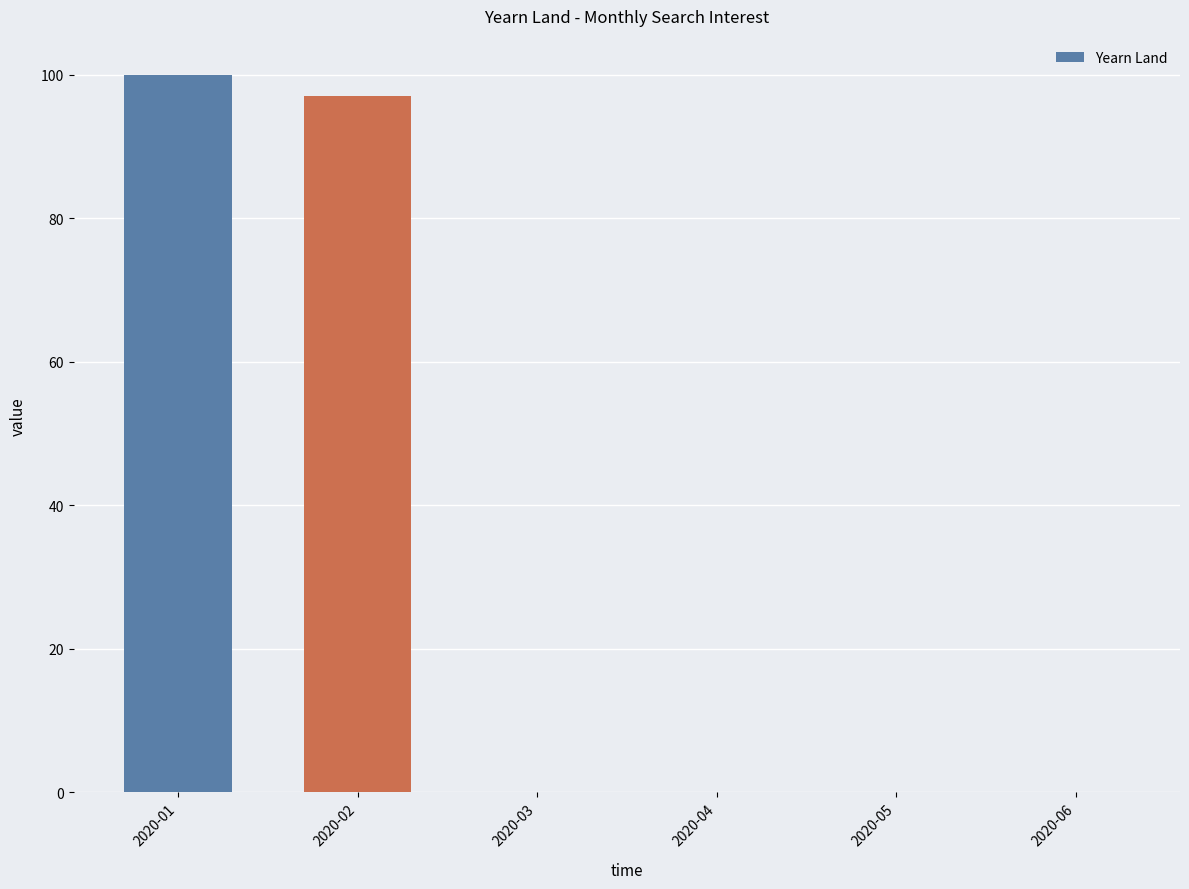

At which label is the value closest to 50?

2020-02